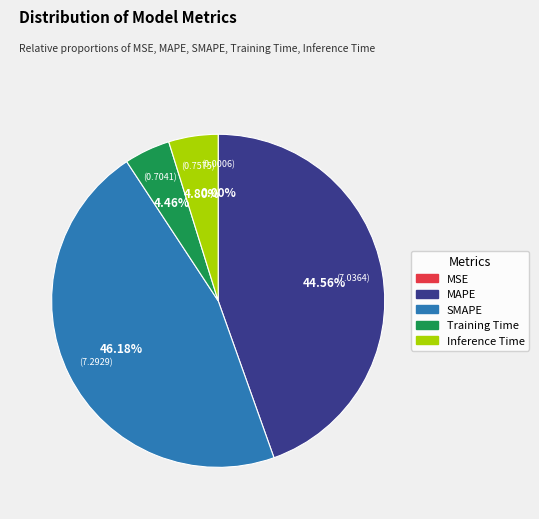

Does MAPE represent more than half of the total?

No